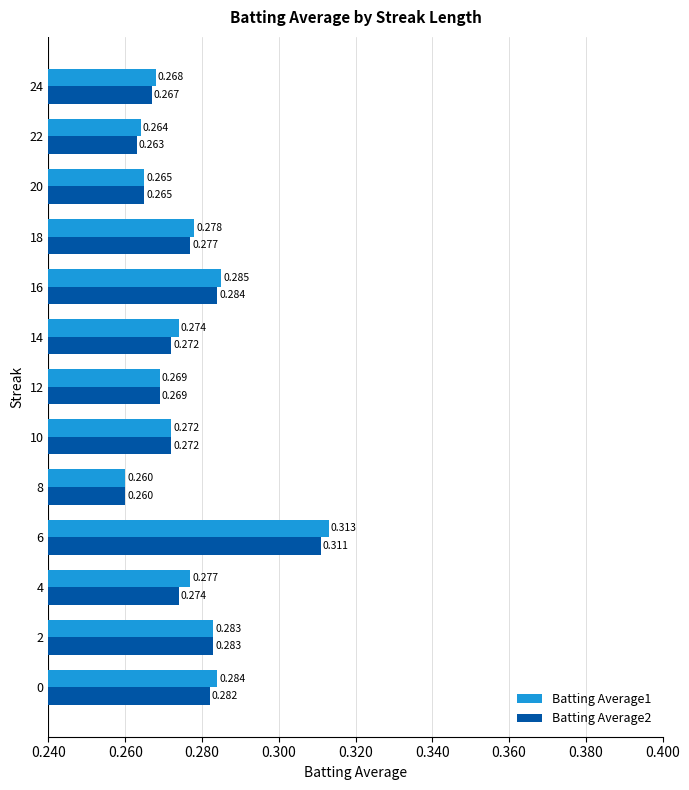

Is the value of Batting Average1 at 12 greater than the value of Batting Average2 at 24?

Yes